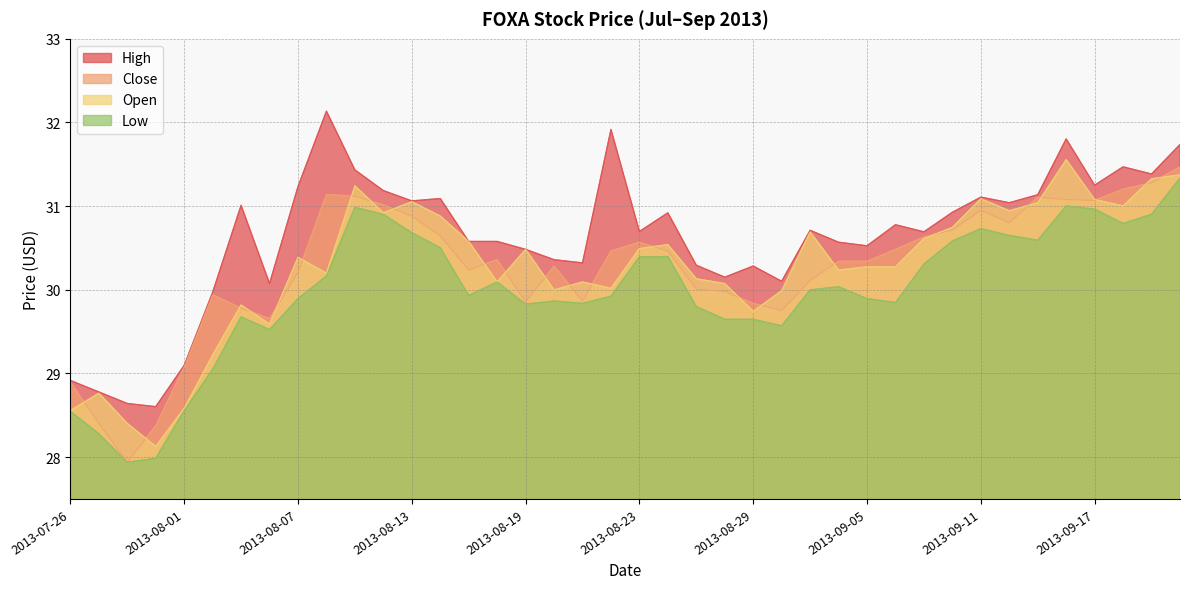

True or false: low and close cross at least once.

False